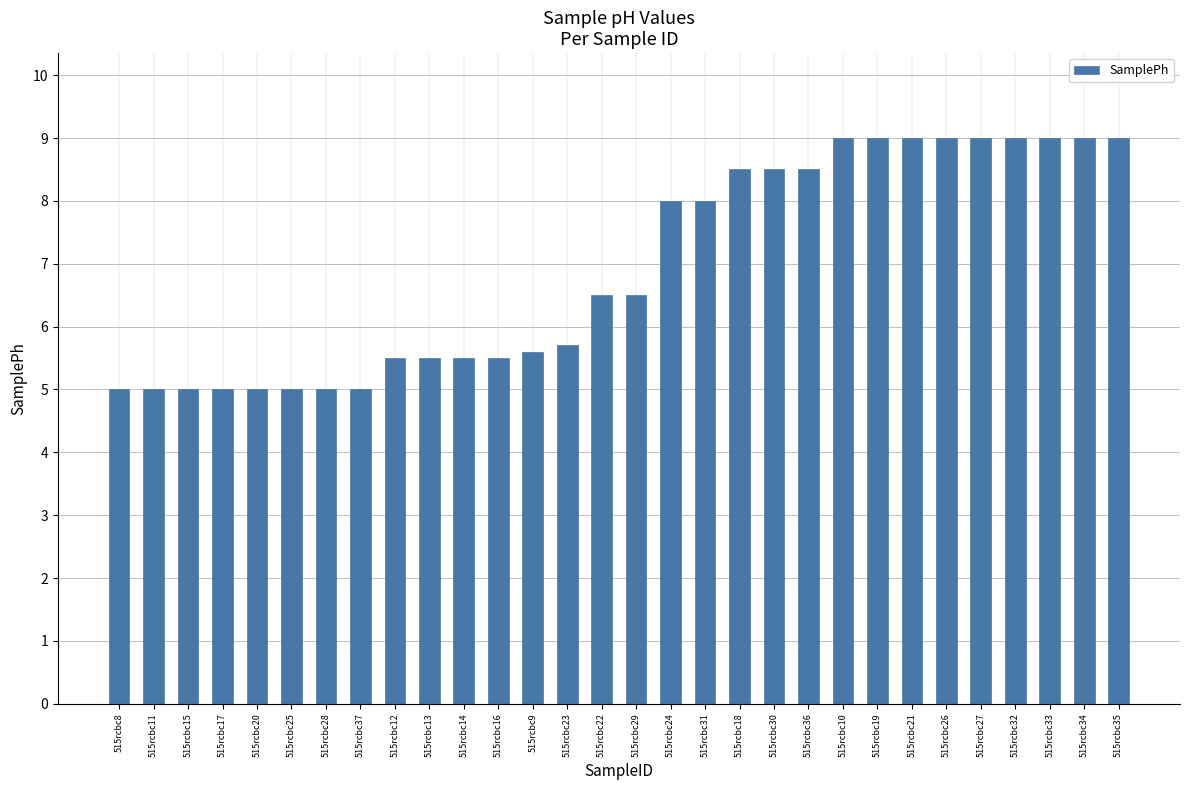

What is the sum of the values at 515rcbc13 and 515rcbc8?

10.5